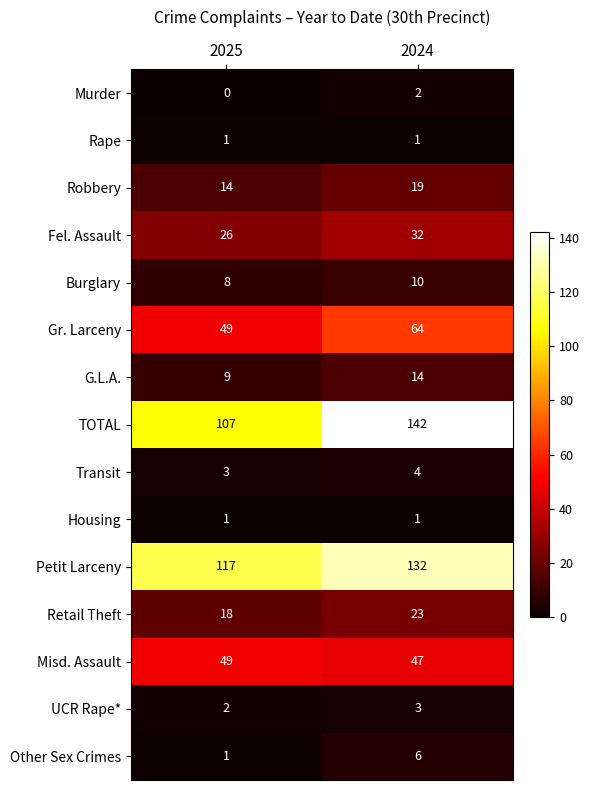

Is it true that Transit equals 1 at 2025?

False